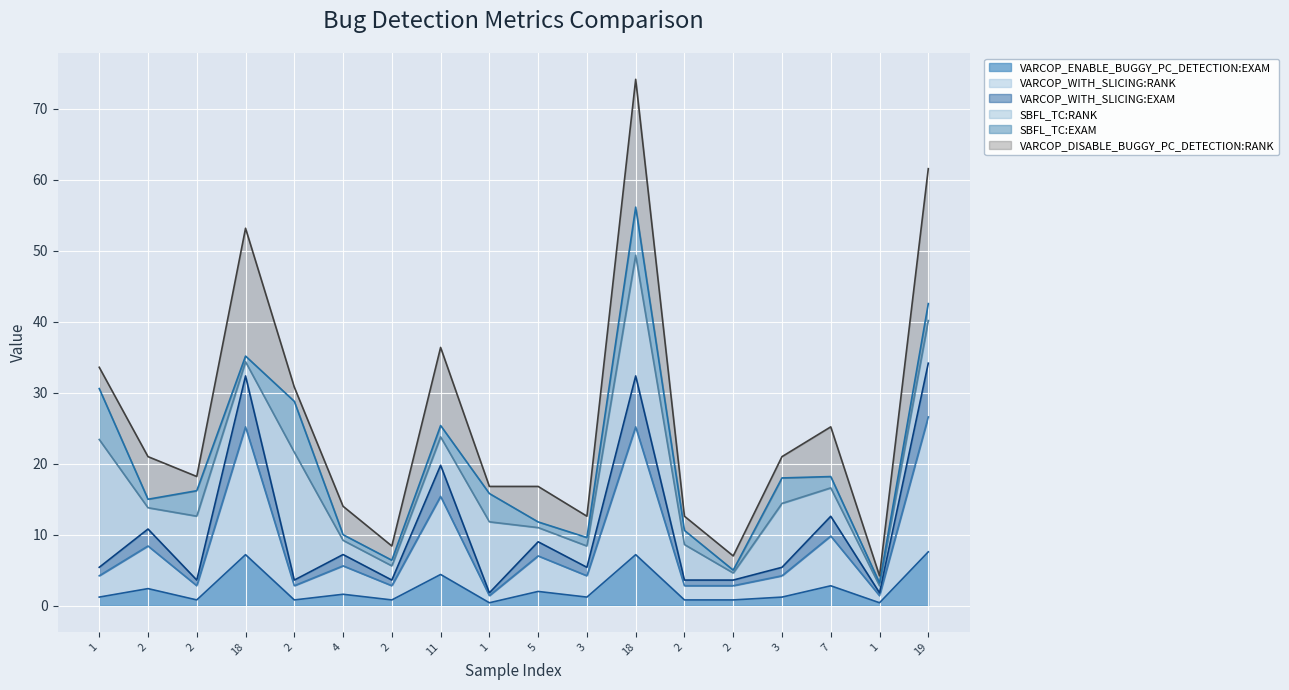

What is the label of the 7th point from the right?

18